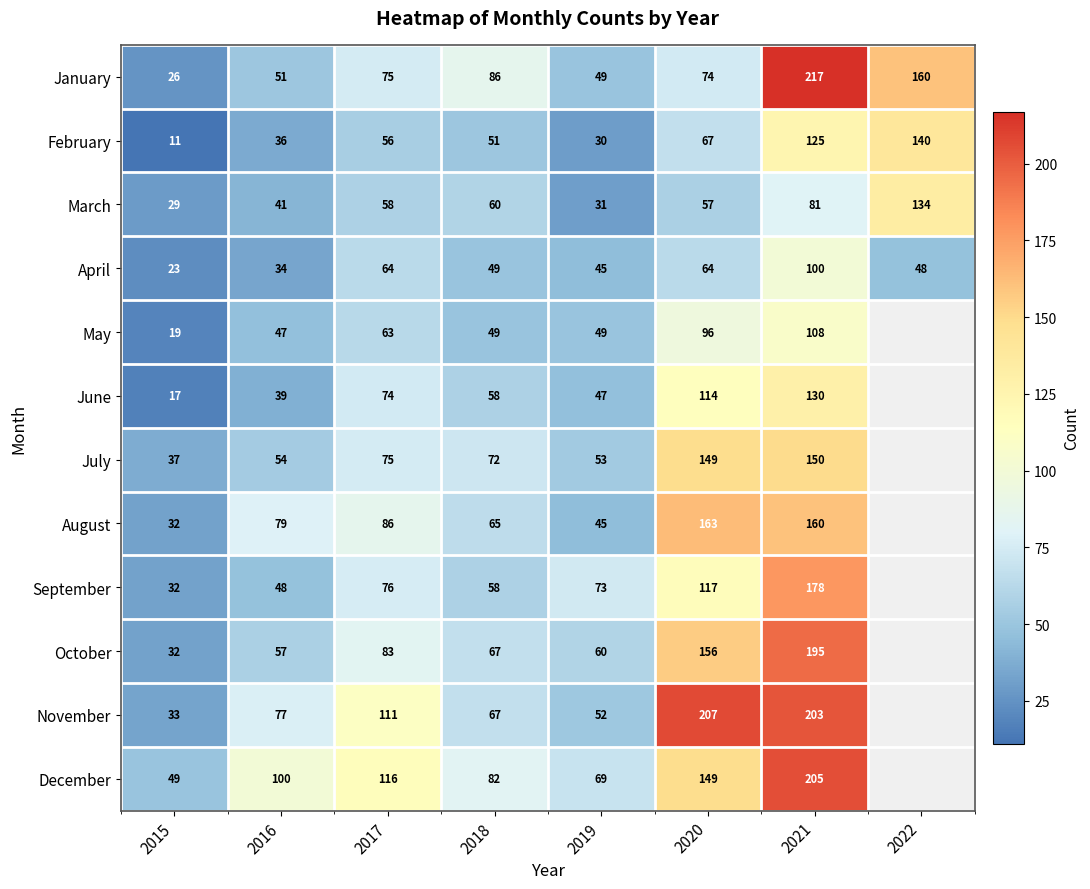

What is the highest value of the March series?

134